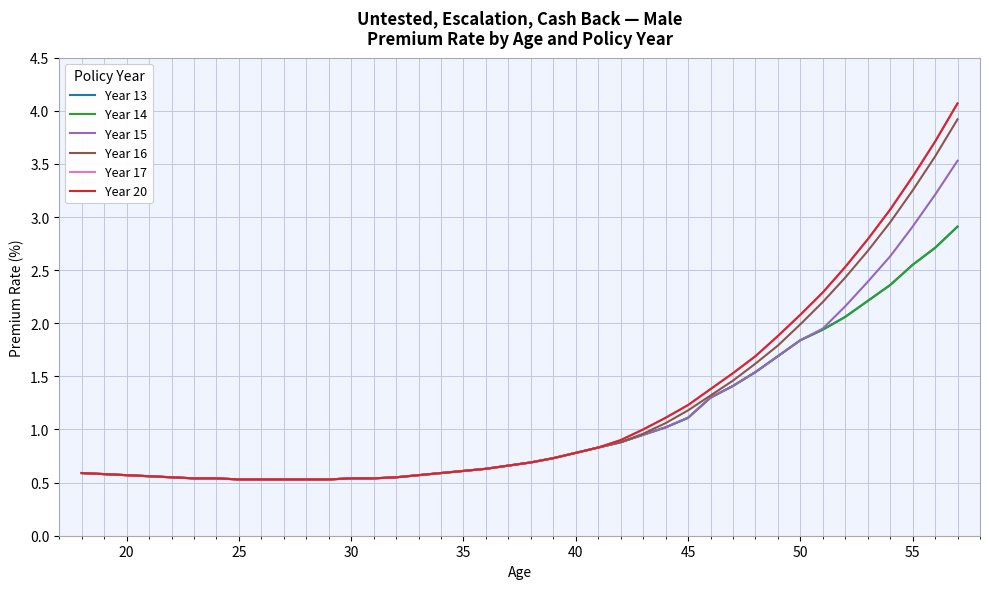

Does the chart have visible grid lines?

Yes